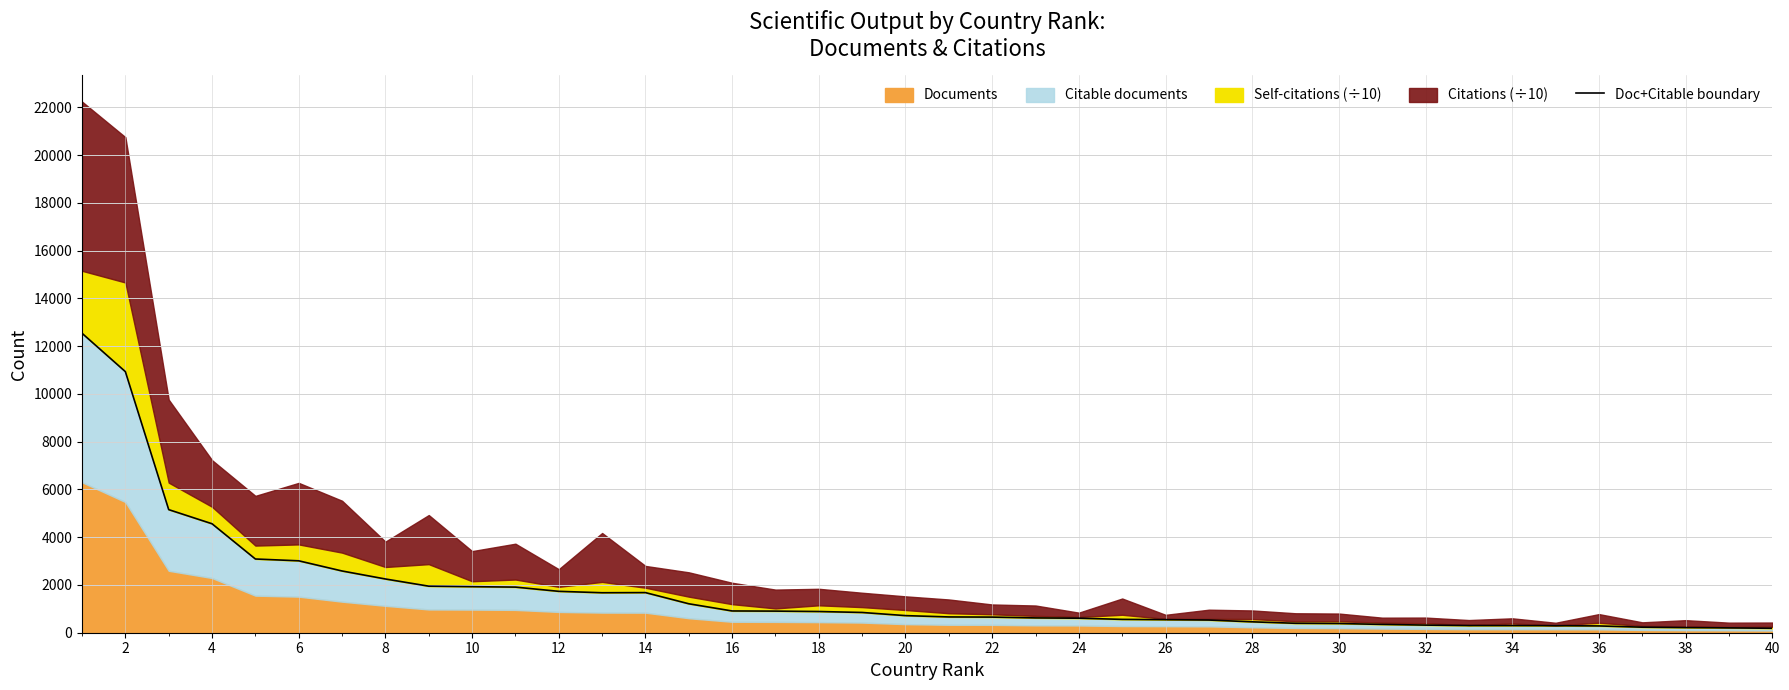

What is the average value?

1714